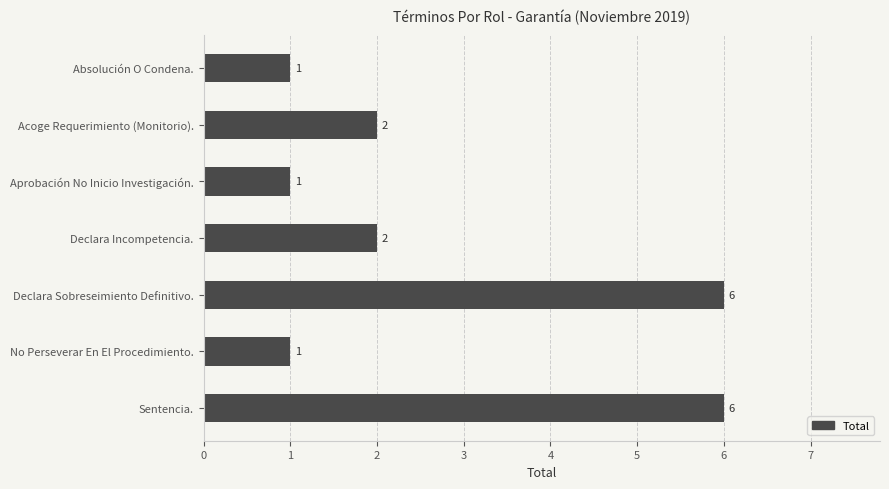

Which has a higher value, Declara Sobreseimiento Definitivo. or Declara Incompetencia.?

Declara Sobreseimiento Definitivo.